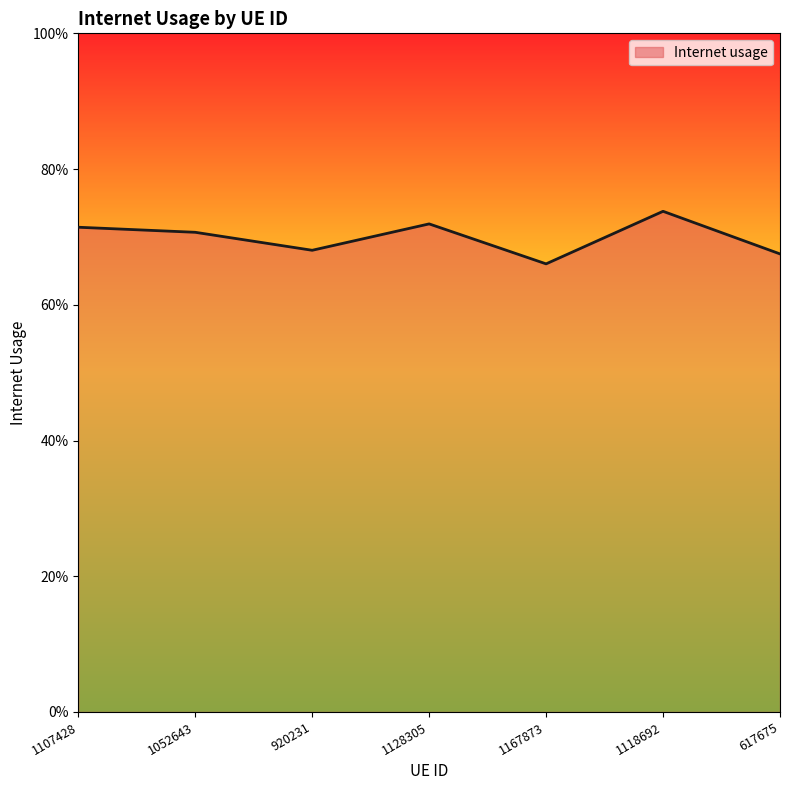

Is this an area chart (filled region under the line)?

Yes